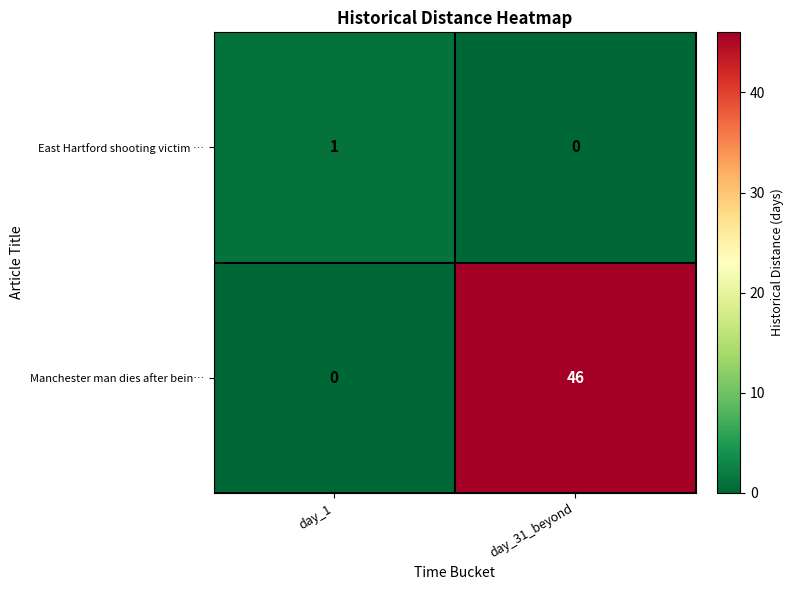

Reading left to right, what are all the values shown in this chart?

East Hartford shooting victim …: 1	0
Manchester man dies after bein…: 0	46